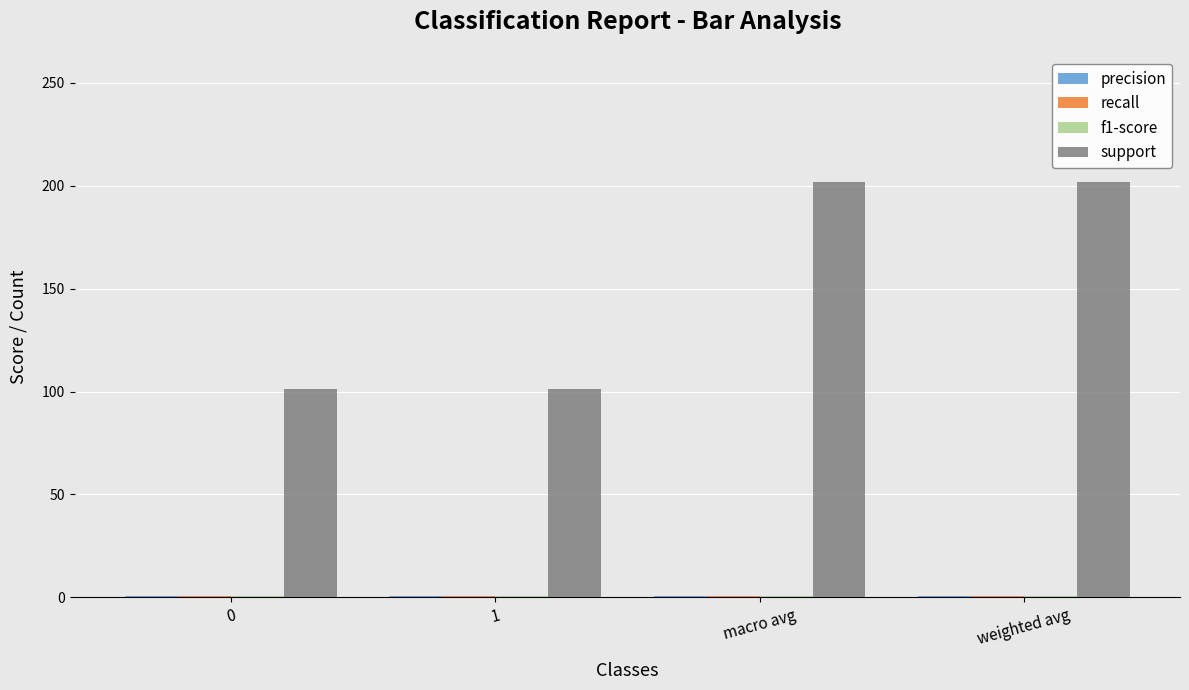

What is the total value across all series at 1?

103.5